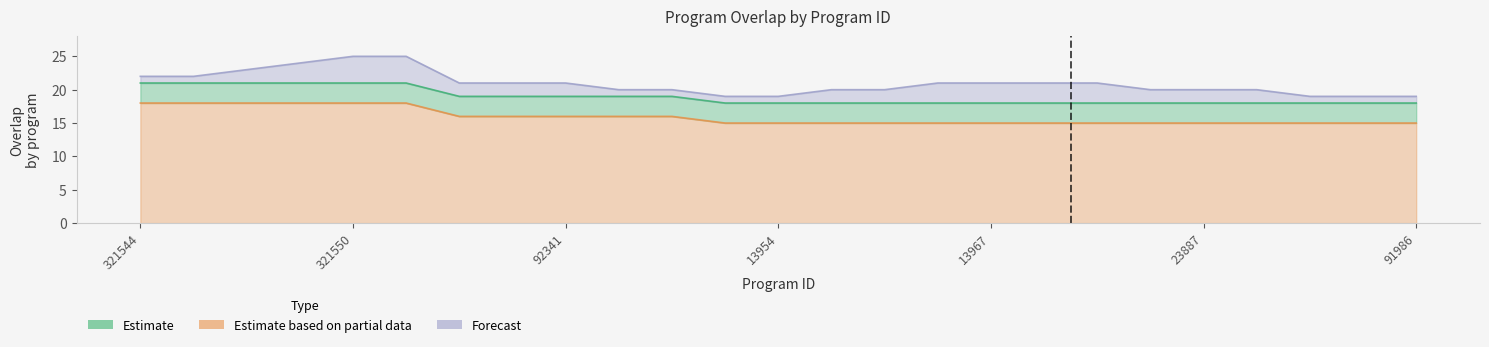

What is the sum of all Estimate based on partial data values?

398